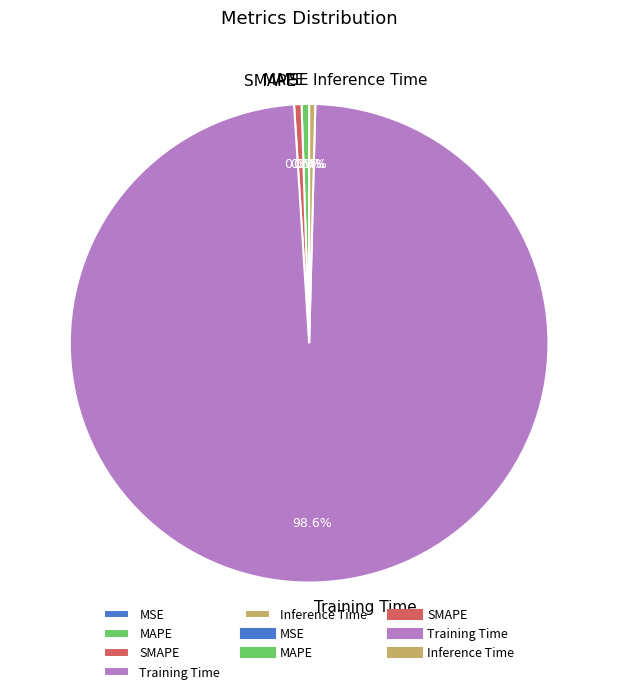

To the nearest percent, what is the combined percentage of Inference Time and Training Time?

99%